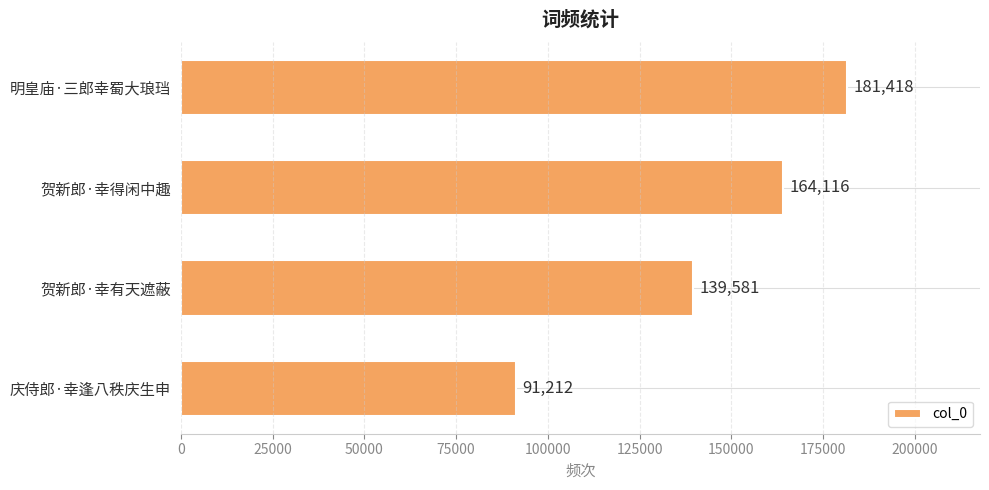

Where is the data nearest to the value 136315?

贺新郎·幸有天遮蔽